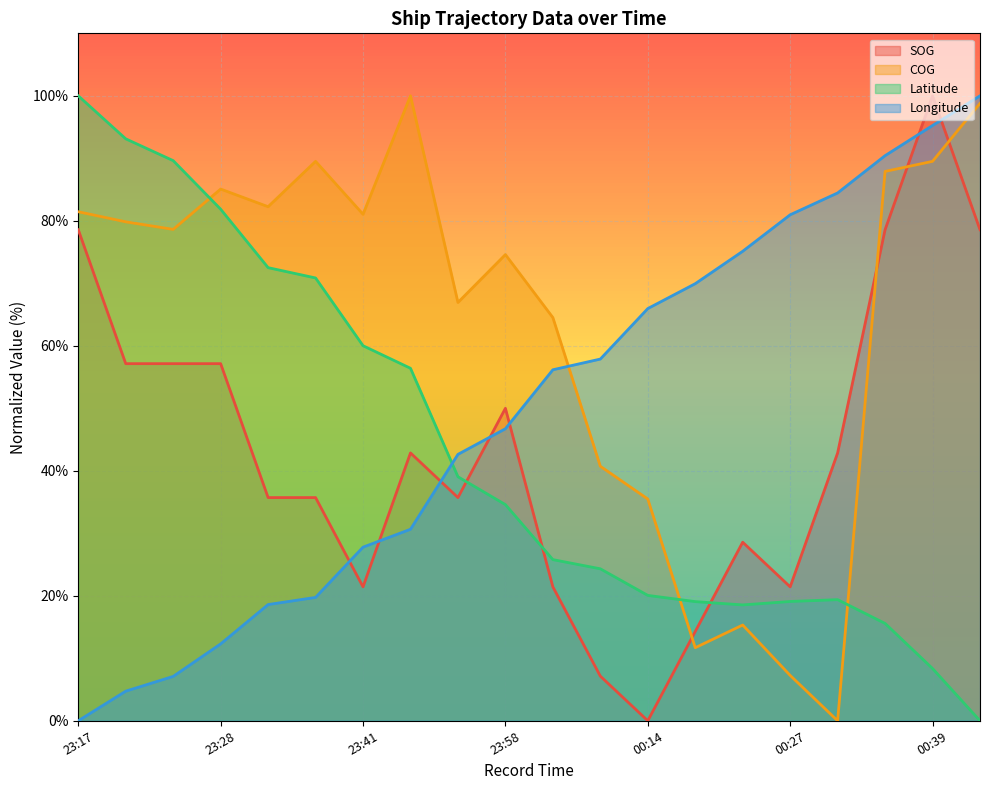

Is it true that Longitude equals 85.8 at 00:06?

False